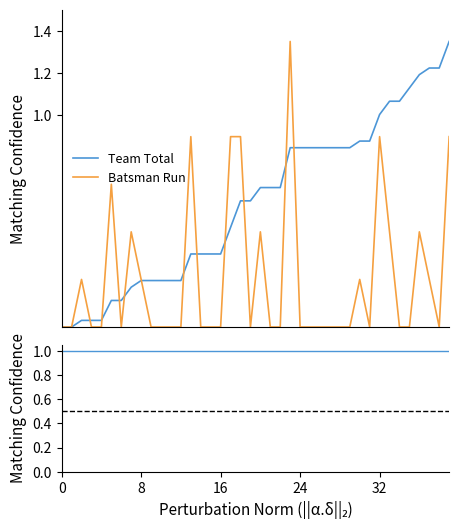

Which series has the largest total across all categories?

1st Innings